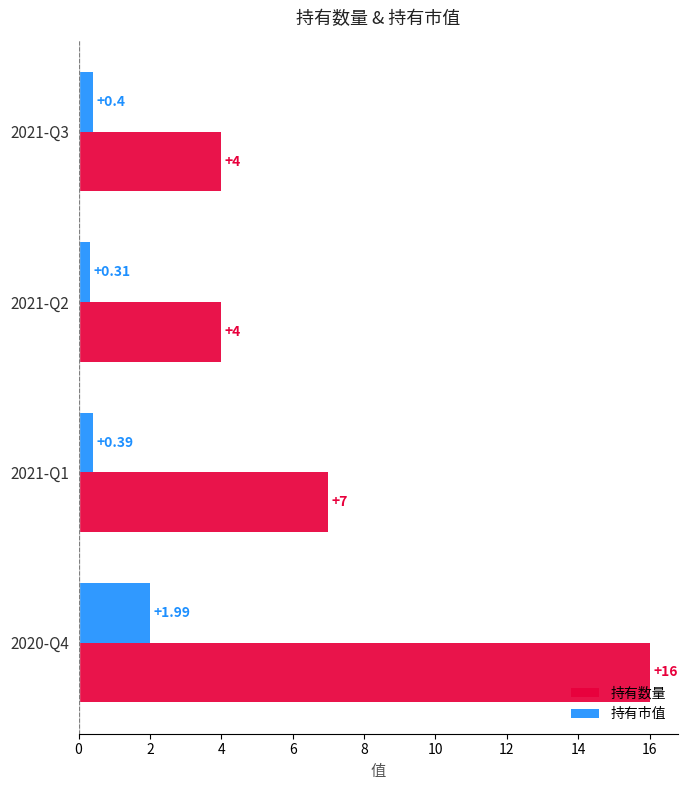

Which series has the largest total across all categories?

持有数量